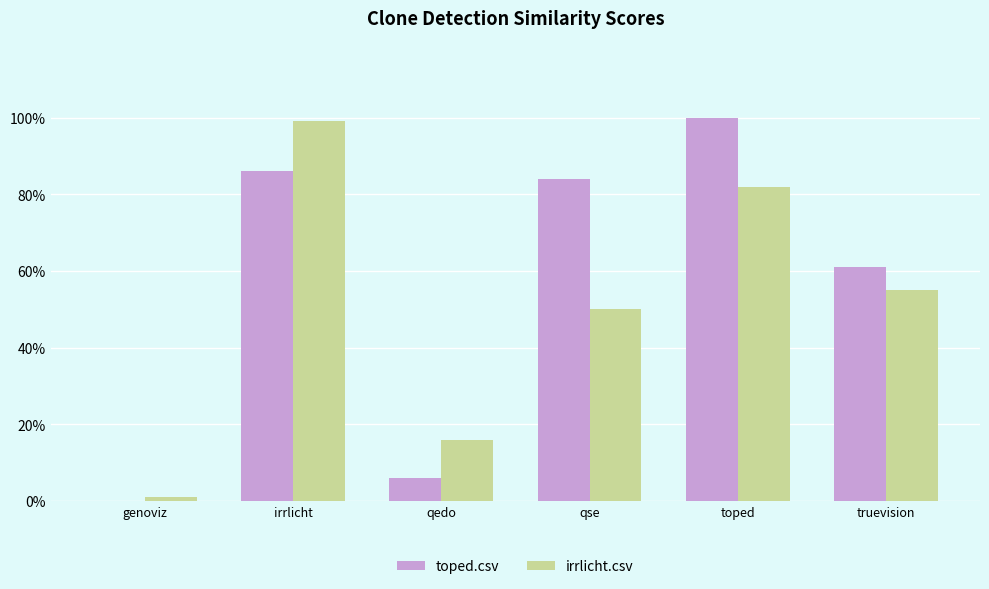

Is the value of toped.csv at truevision greater than the value of irrlicht.csv at genoviz?

Yes